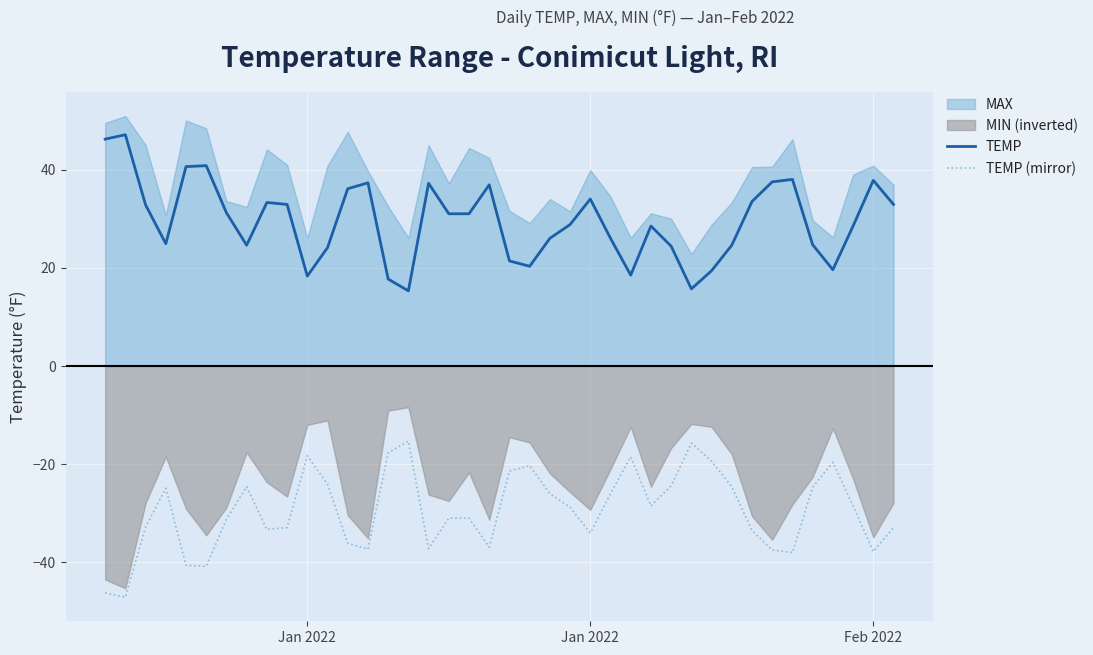

At which category is the sum across all series the highest?

Jan 2022